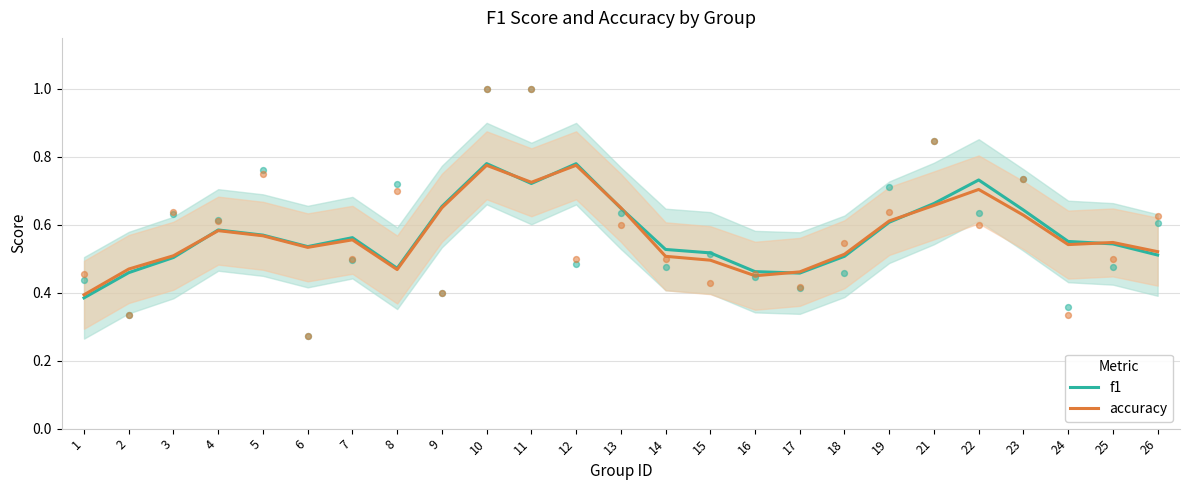

Which series has the largest Y range (max minus min)?

f1